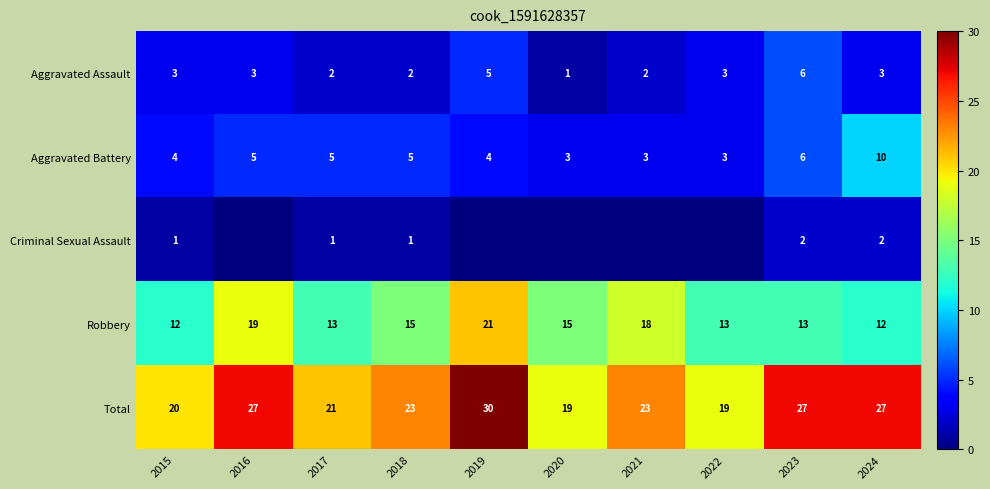

What is the total value across all series at 2024?

54